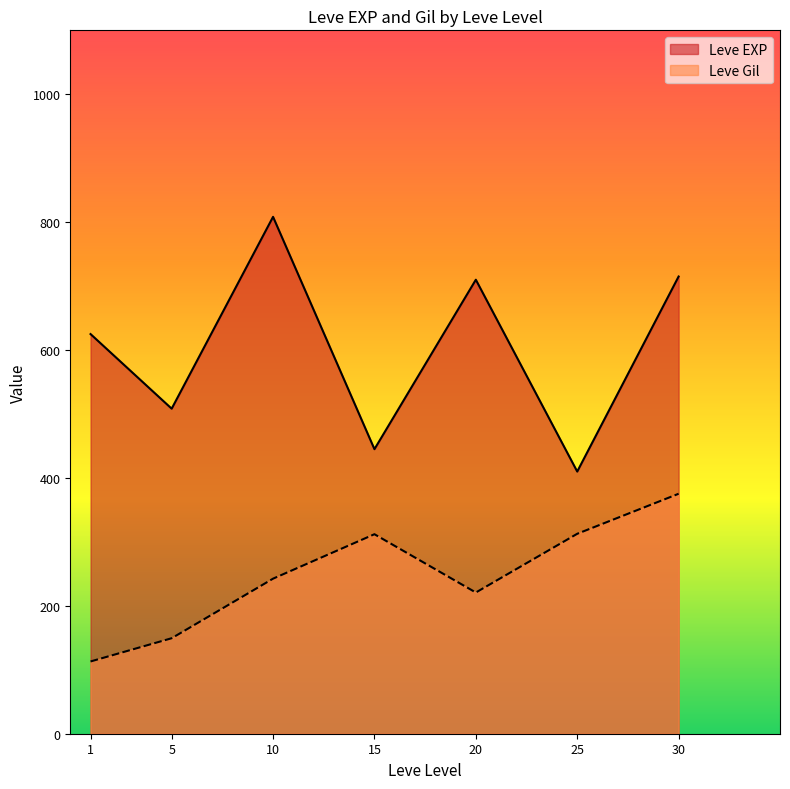

The Leve Gil series shows 189.9 at 25. True or false?

False